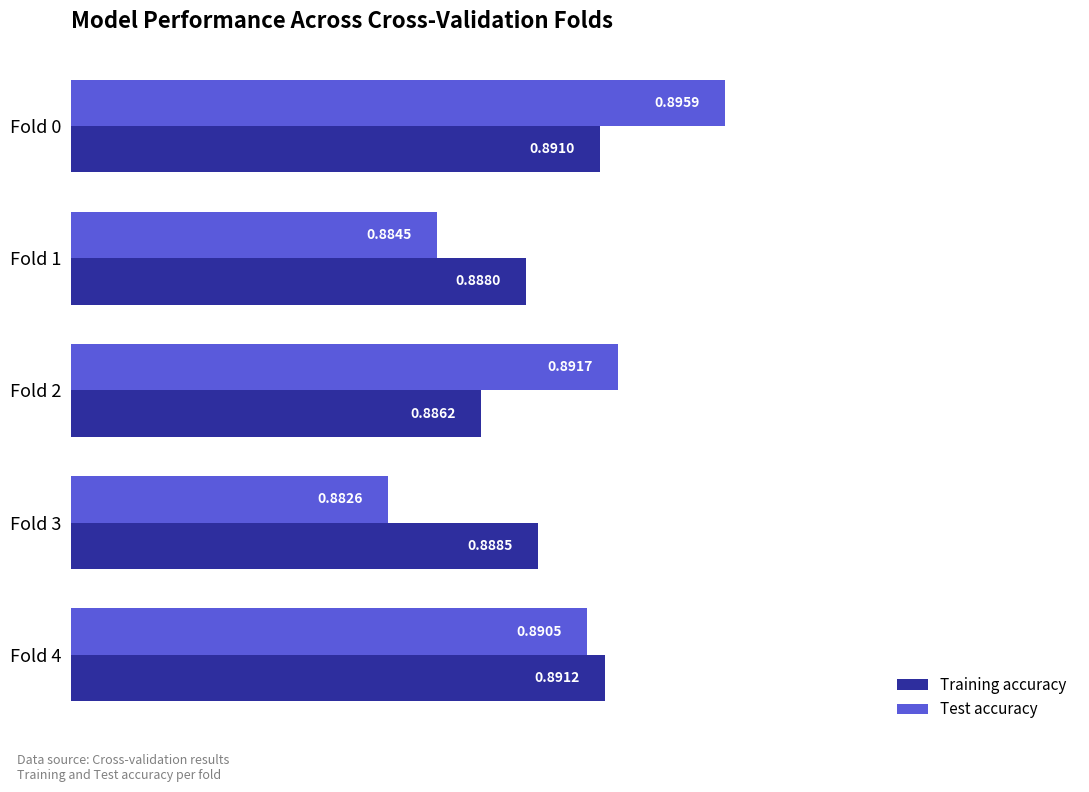

Which series has the widest spread of values?

Test accuracy